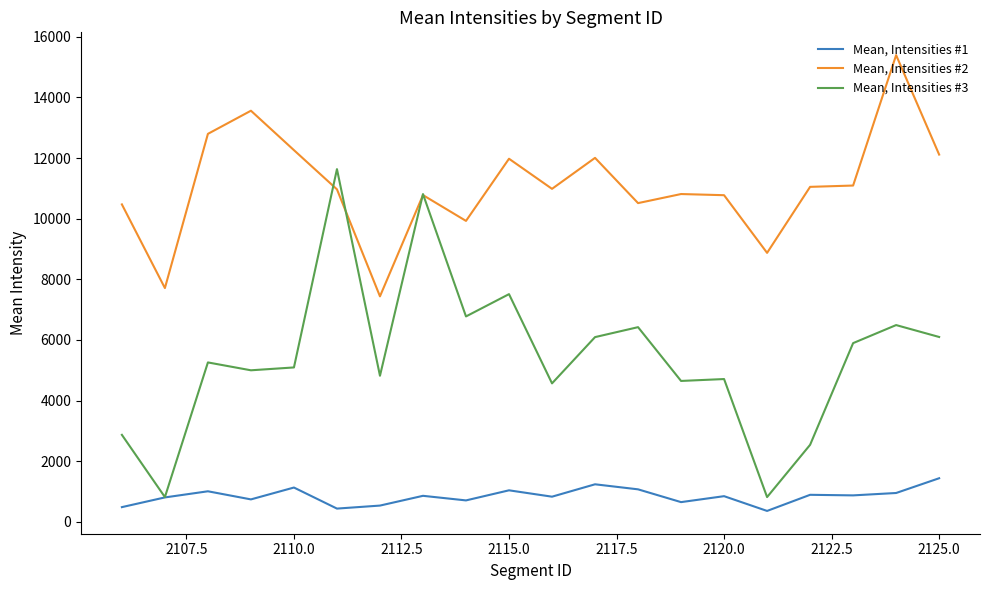

Rank the series by their maximum value, from highest to lowest.

Mean, Intensities #2, Mean, Intensities #3, Mean, Intensities #1